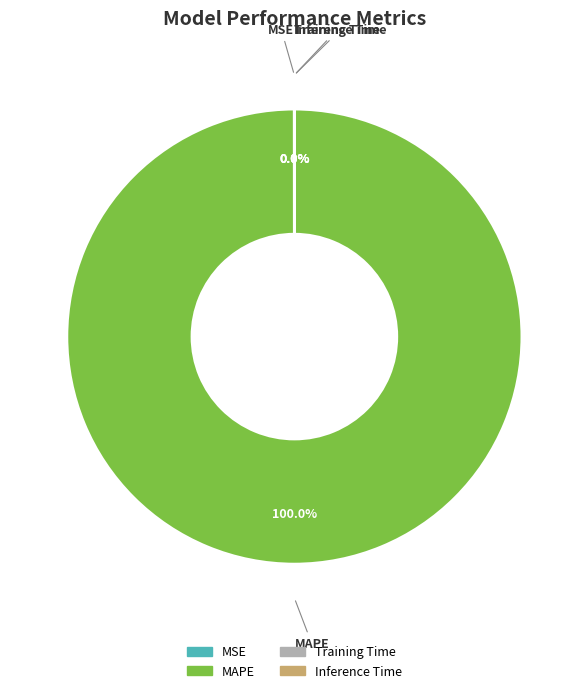

Which category has the biggest portion of the pie?

MAPE